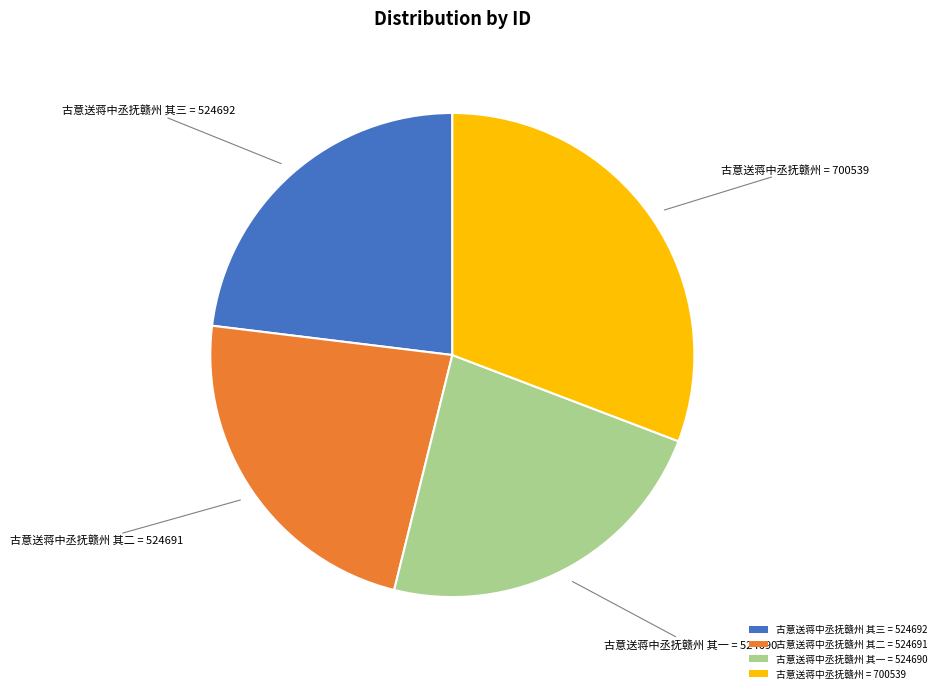

Is there any slice that represents more than half of the pie?

No